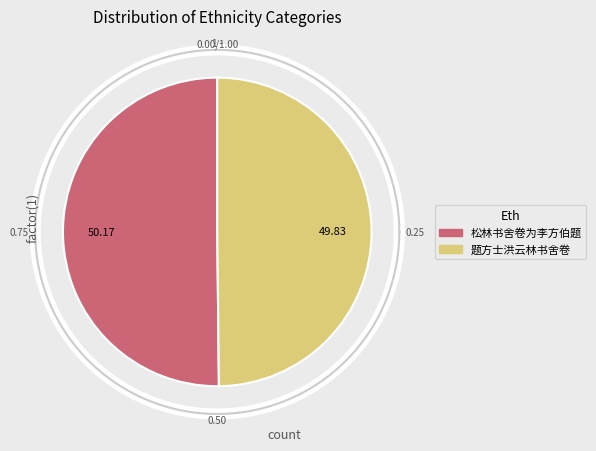

Rank the categories by value from lowest to highest.

题方士洪云林书舍卷, 松林书舍卷为李方伯题